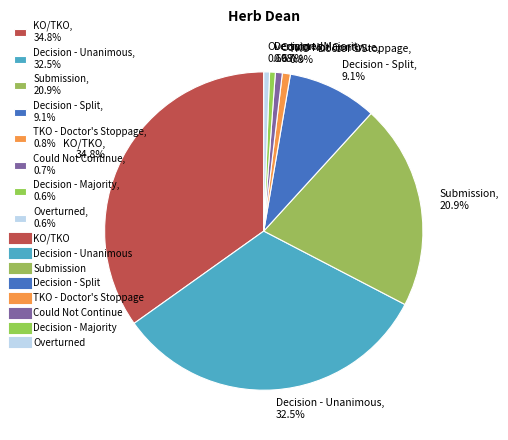

Does KO/TKO, 34.8% account for over 50% of the chart?

No